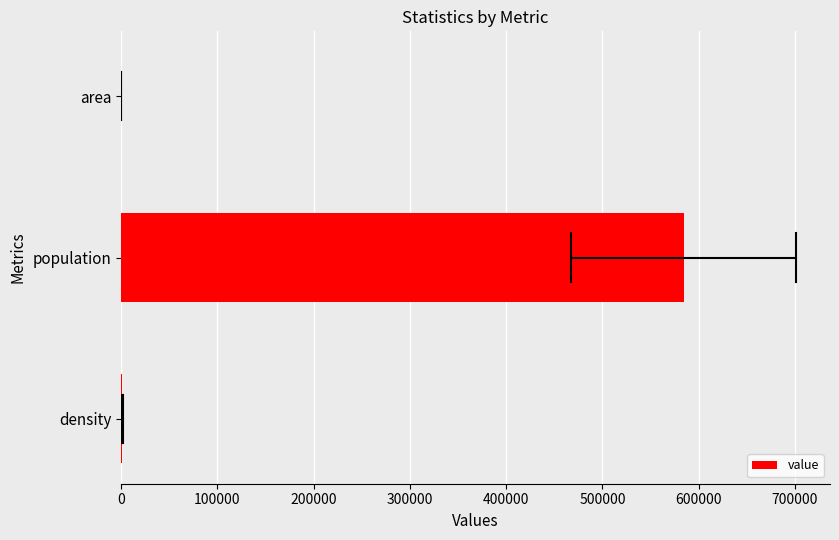

What is the maximum value shown in the chart?

584375.0